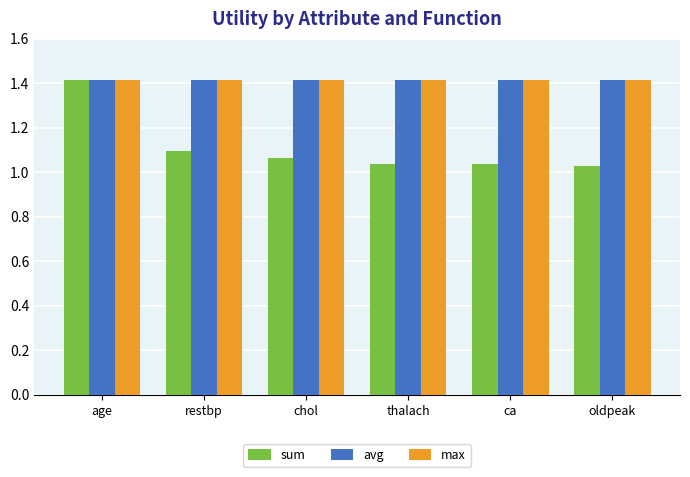

What is the greatest value displayed?

1.4